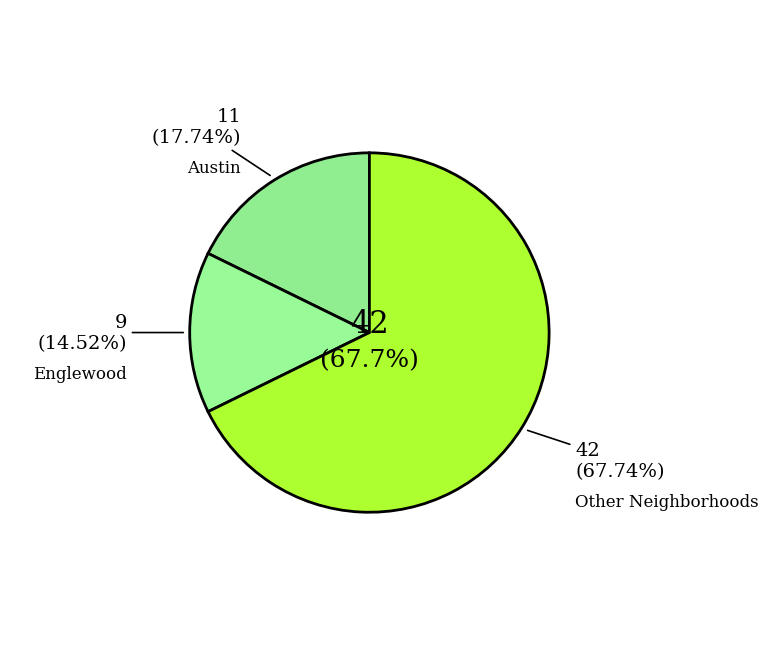

Is there a majority slice in this chart?

No